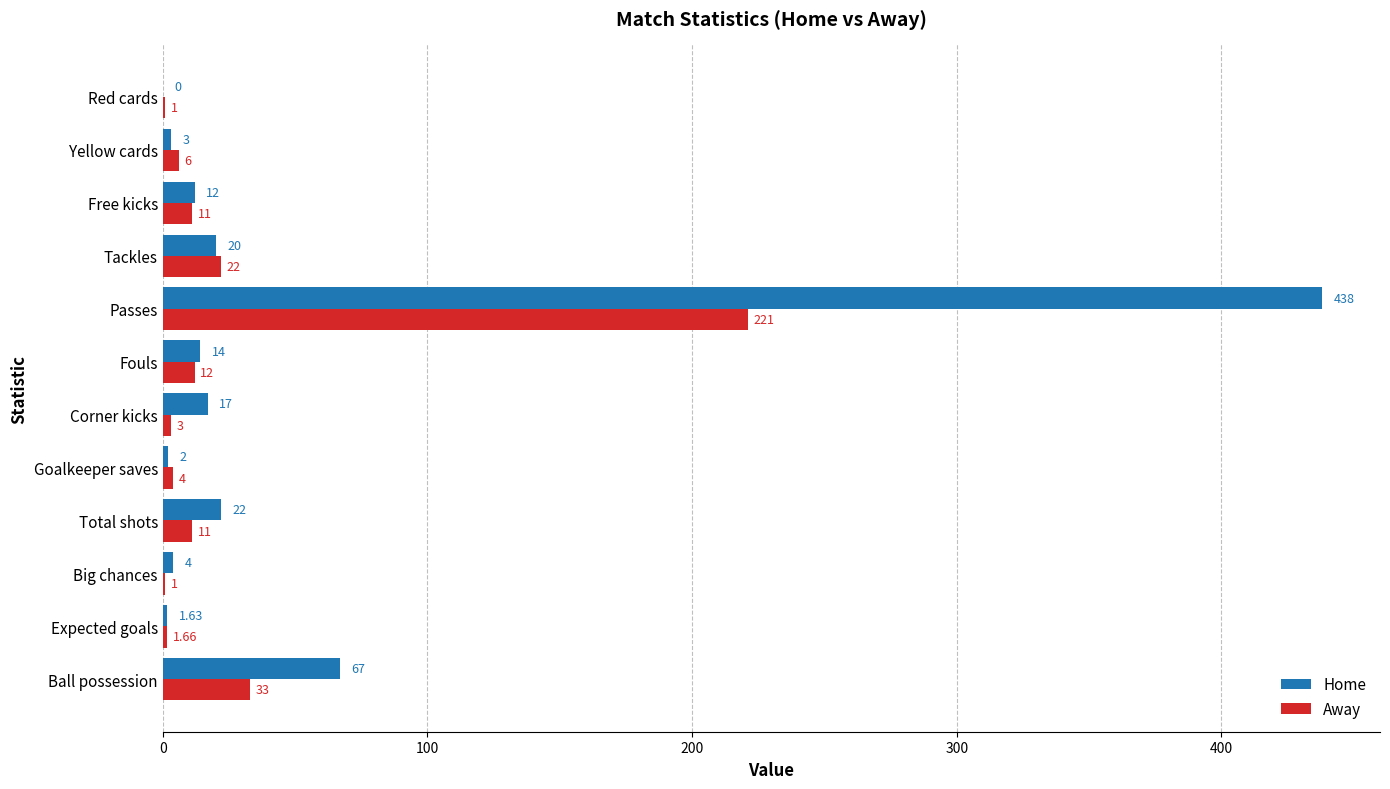

At which label is Away closest to 111?

Ball possession